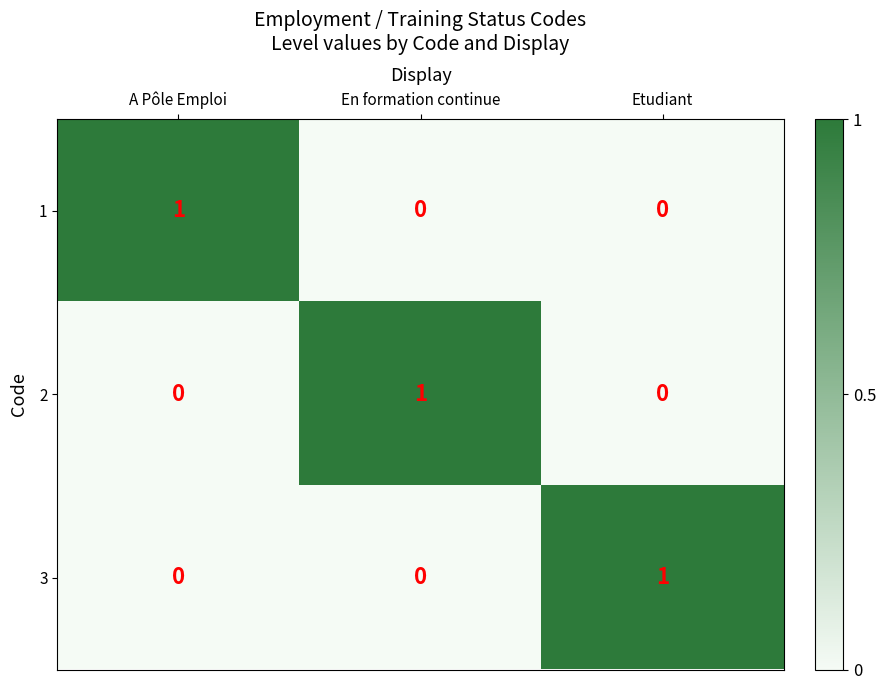

What is the total value across all series at Etudiant?

1